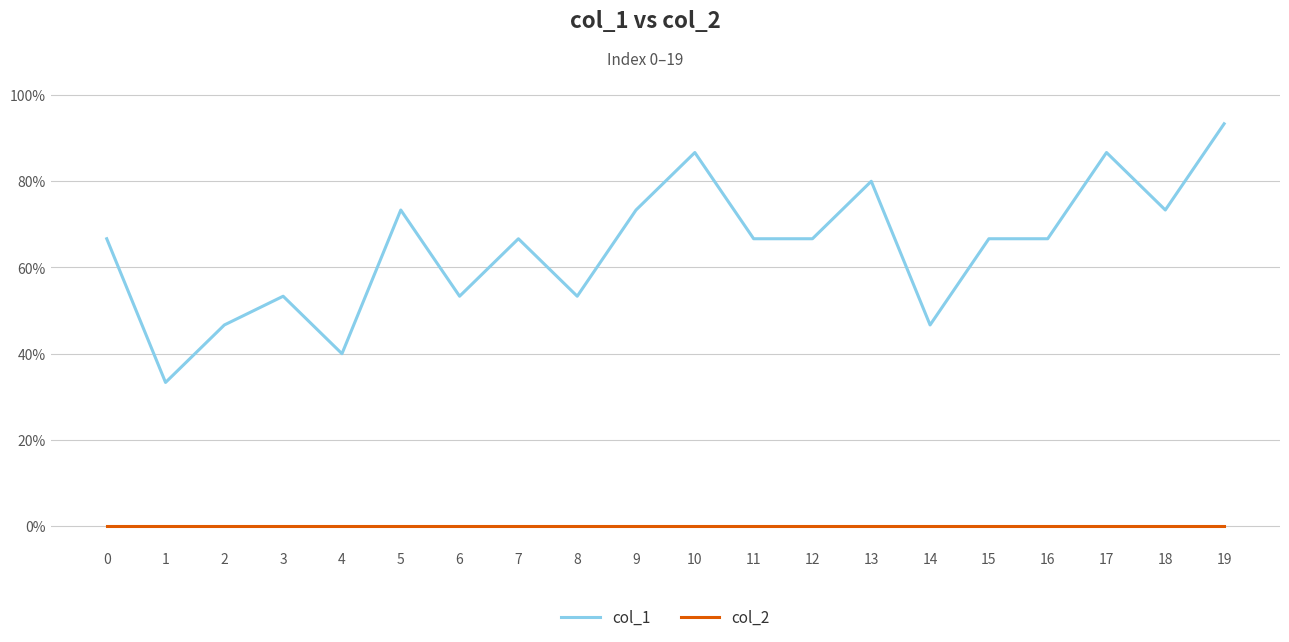

Is this an area chart (filled region under the line)?

No